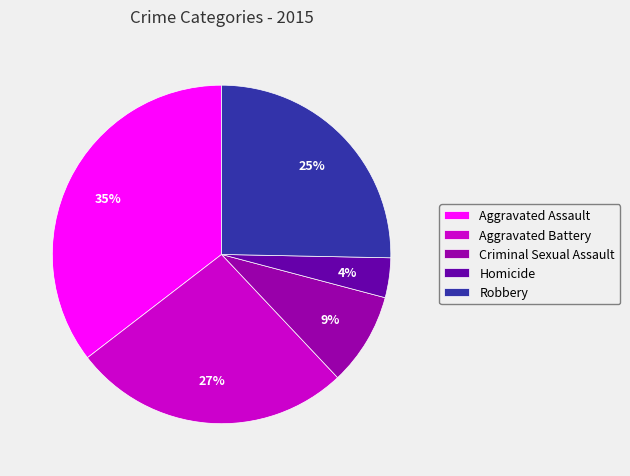

To the nearest percent, what portion does Criminal Sexual Assault represent?

9%